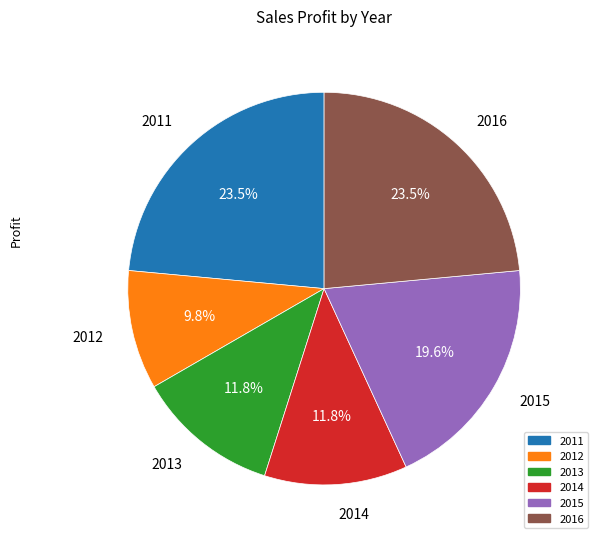

Is there a majority slice in this chart?

No